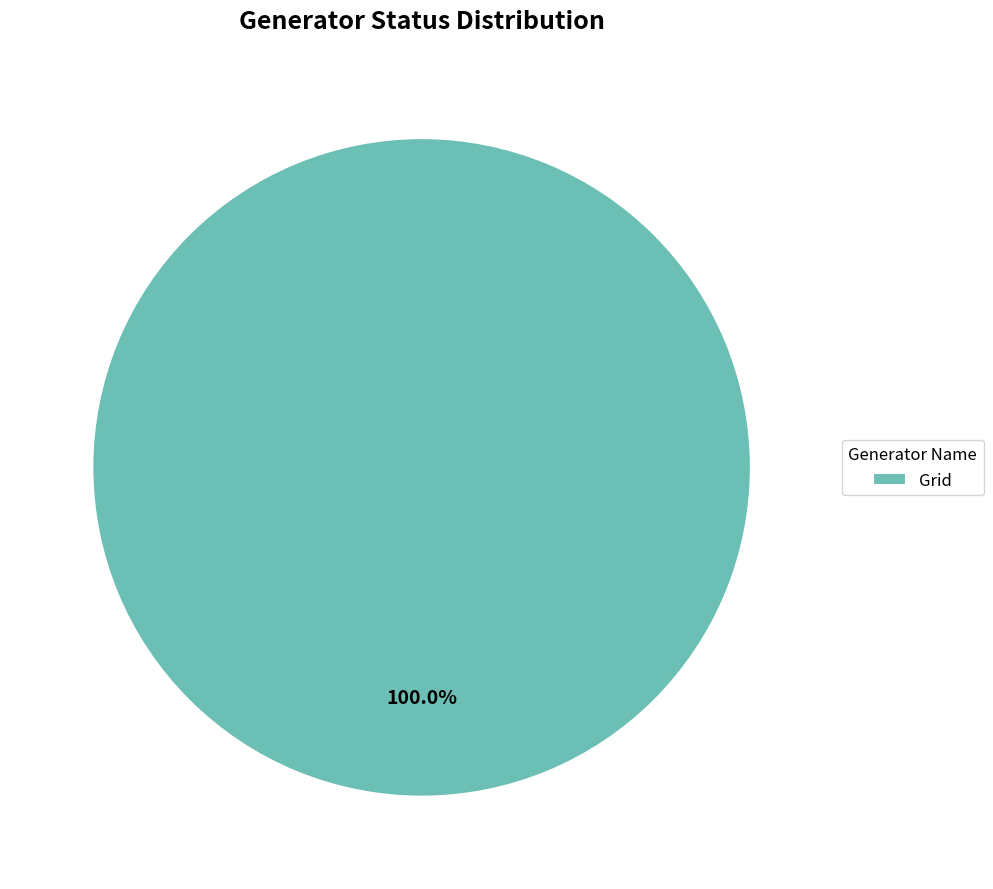

Rank the categories by value from lowest to highest.

Grid